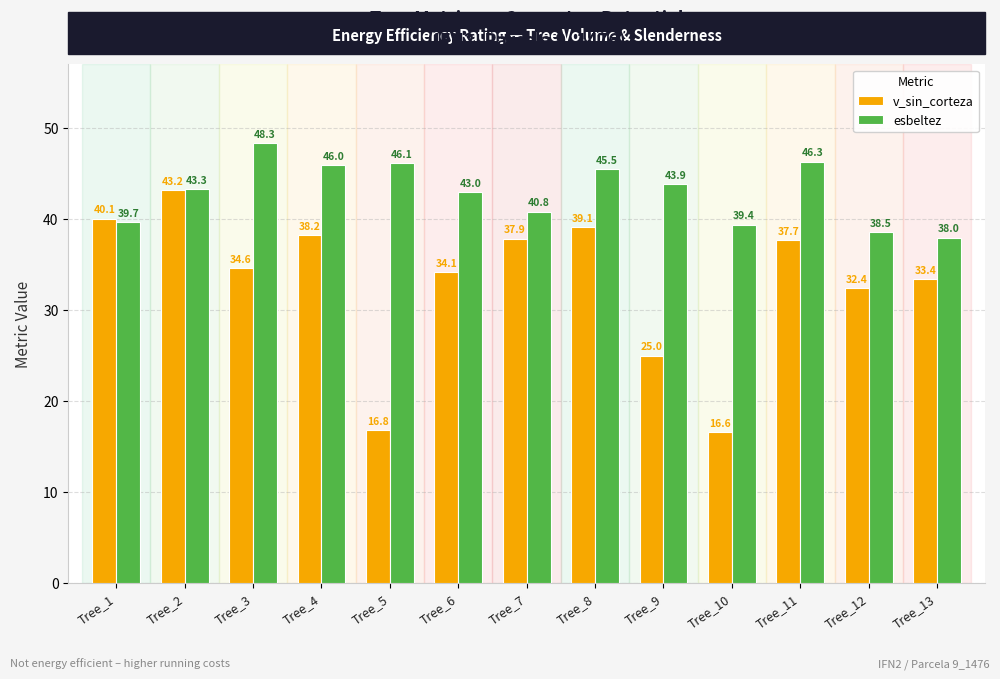

Is it true that esbeltez equals 46.3 at Tree_11?

True